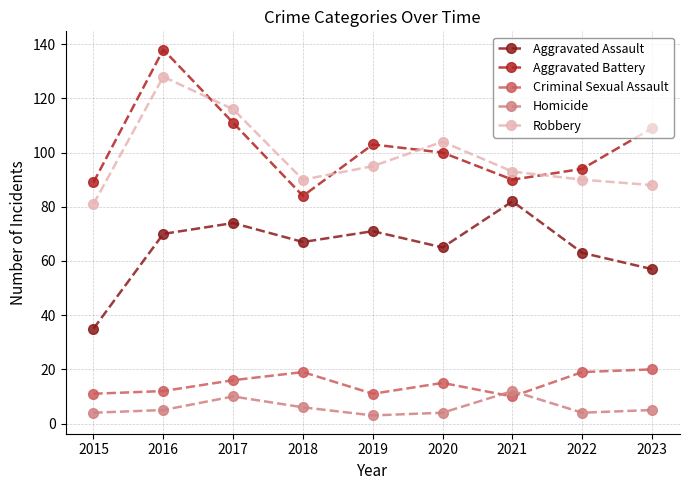

At which label does Criminal Sexual Assault first exceed 15?

2017